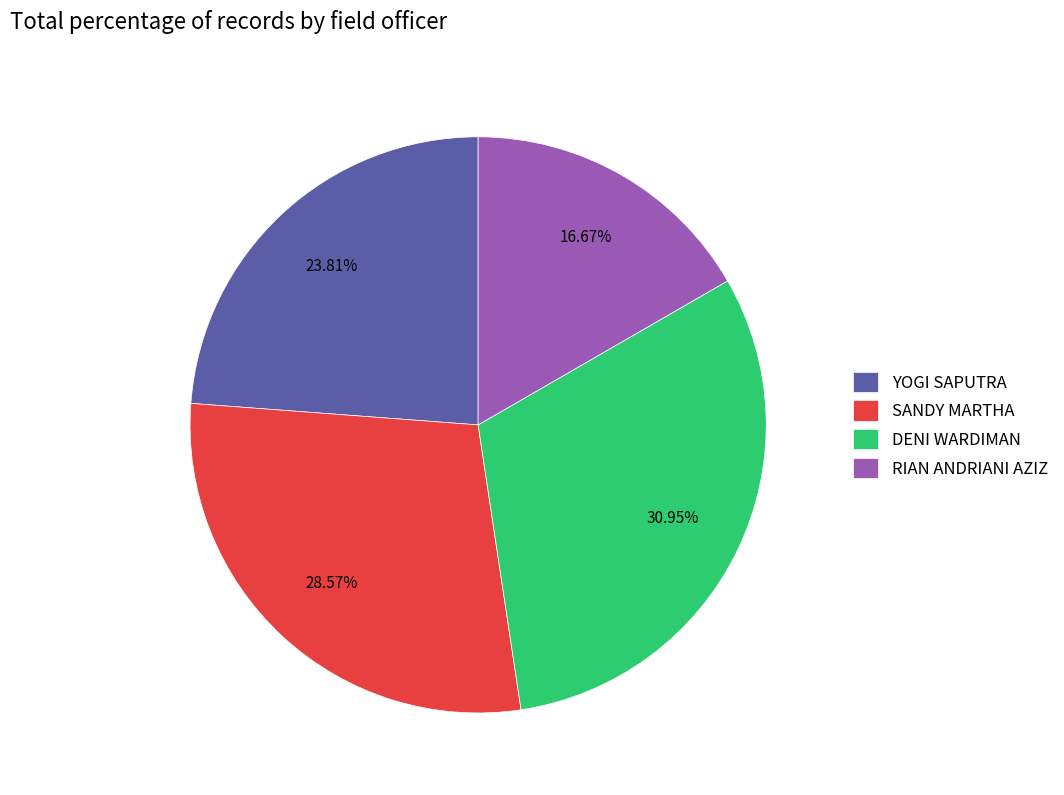

Does YOGI SAPUTRA represent more than half of the total?

No